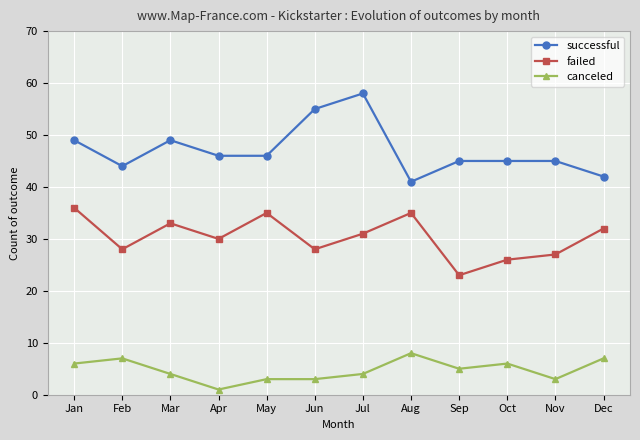

What is the minimum value for failed?

23